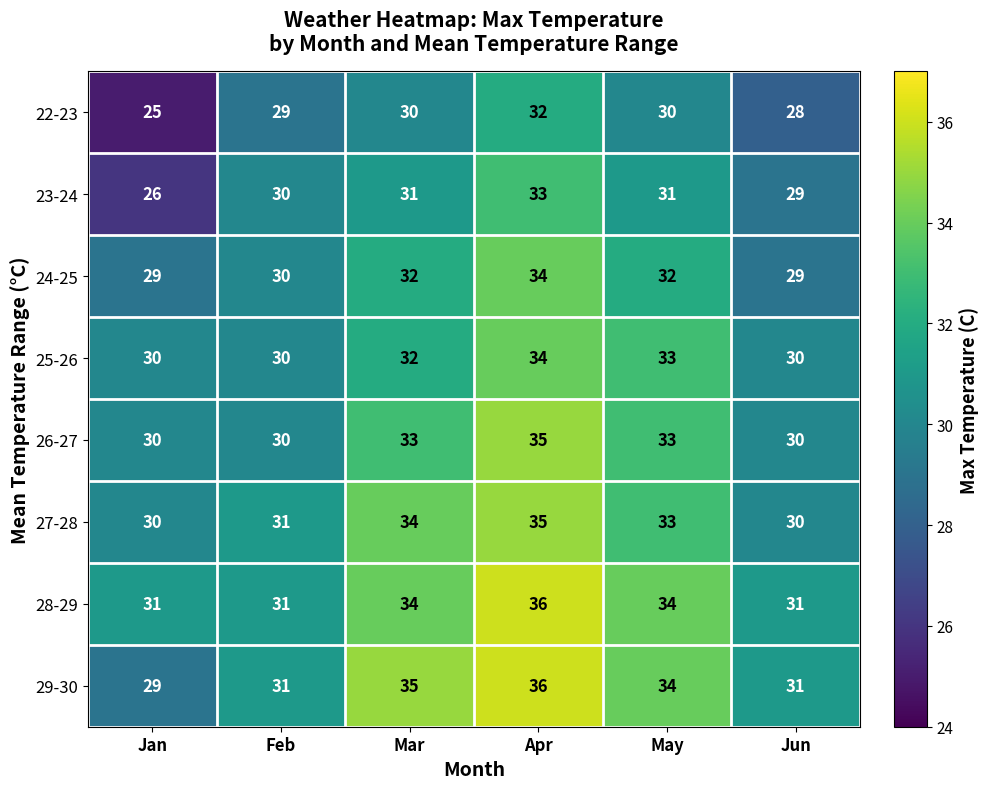

Count the number of data series in this chart.

8